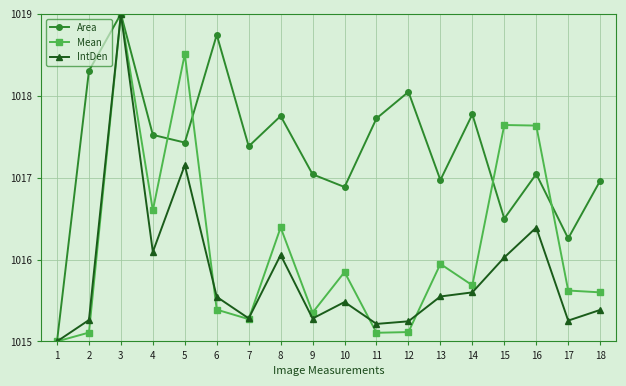

Count the number of data series in this chart.

3